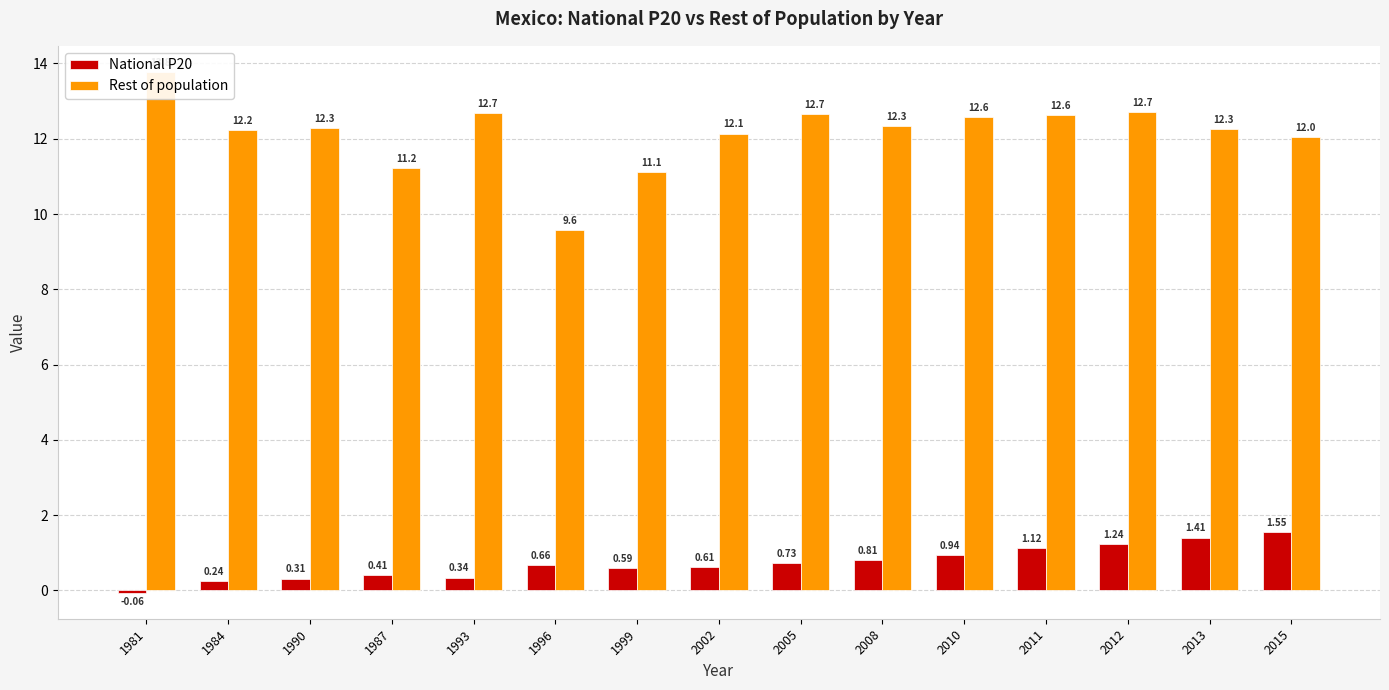

Is the value of Rest of population at 2011 greater than the value of National P20 at 2008?

Yes